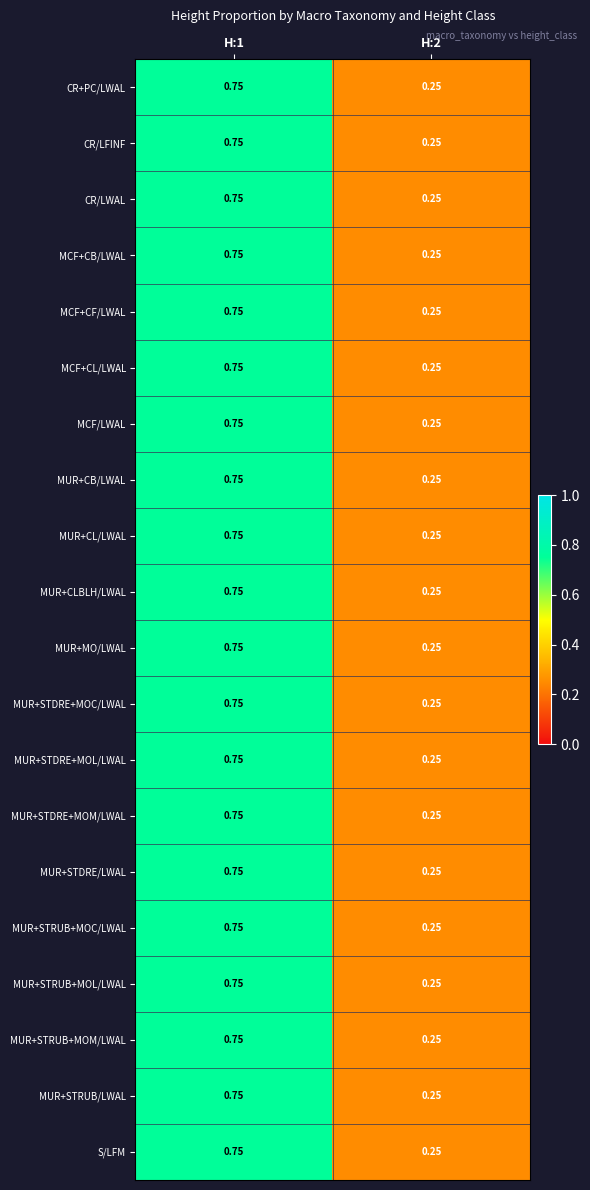

Is the value of MUR+STDRE+MOL/LWAL at H:1 greater than the value of MUR+STRUB+MOL/LWAL at H:2?

Yes